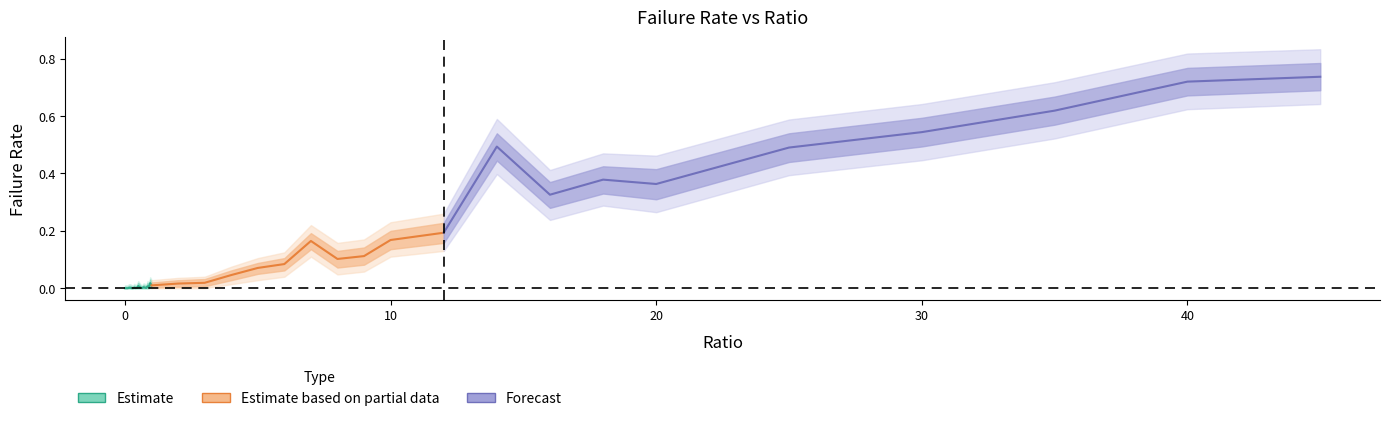

Does the chart have visible grid lines?

No